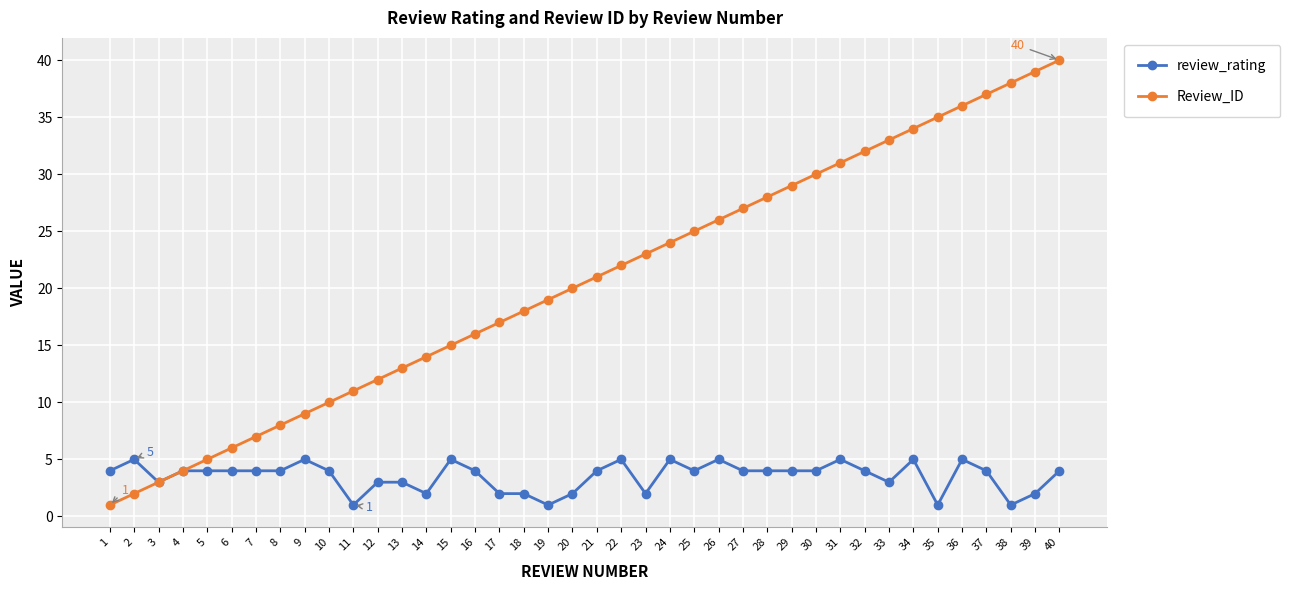

What are all the series names shown in the legend?

review_rating, Review_ID